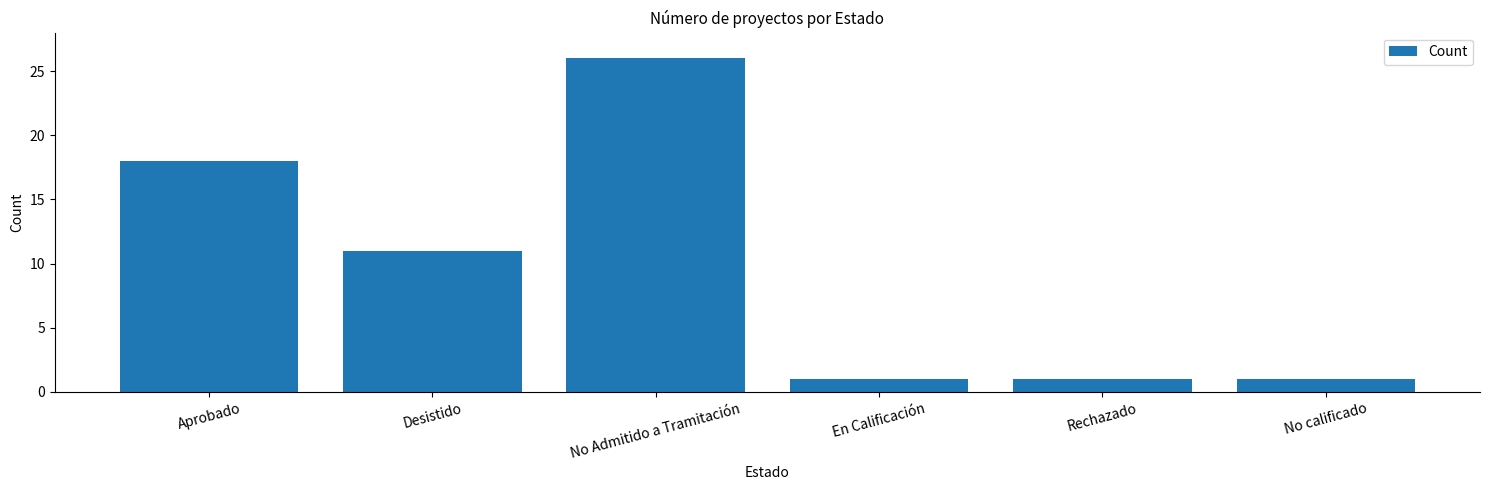

How many values are between 1 and 18?

5